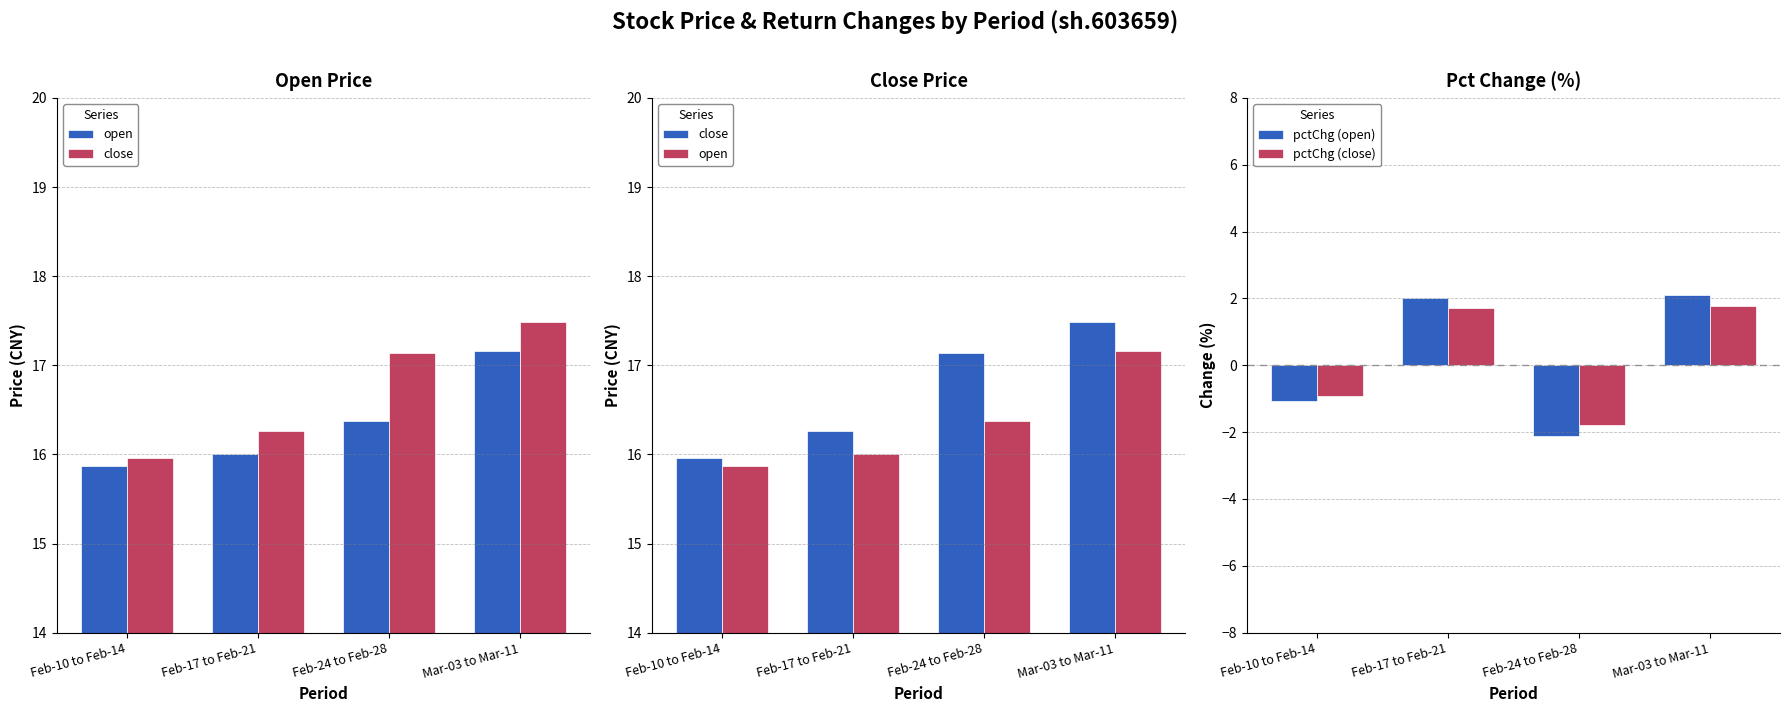

What is the difference between the maximum and second lowest values in the pctChg (open) series?

3.2